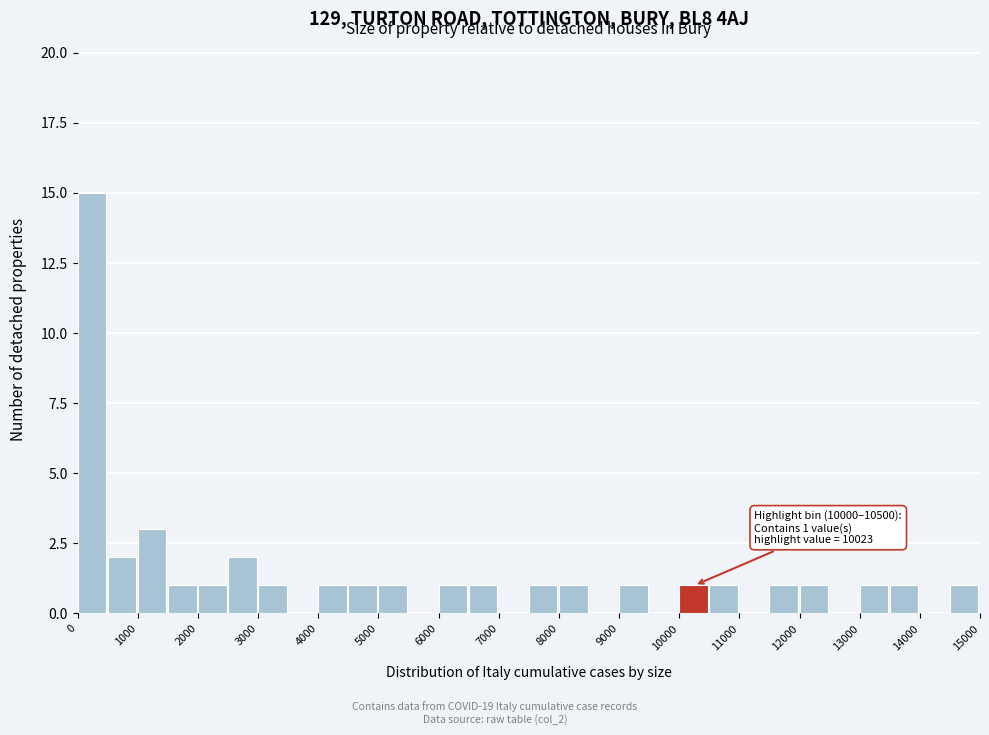

Over which range of the x-axis is the bar tallest?

0 to 500